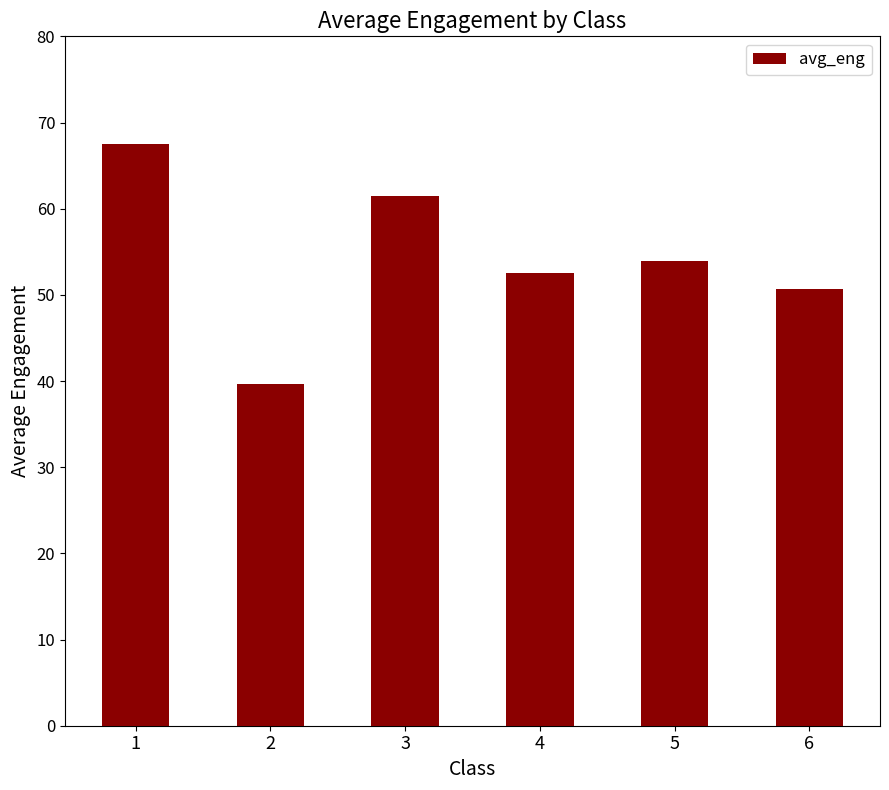

List the labels in order of value, smallest first.

2, 6, 4, 5, 3, 1